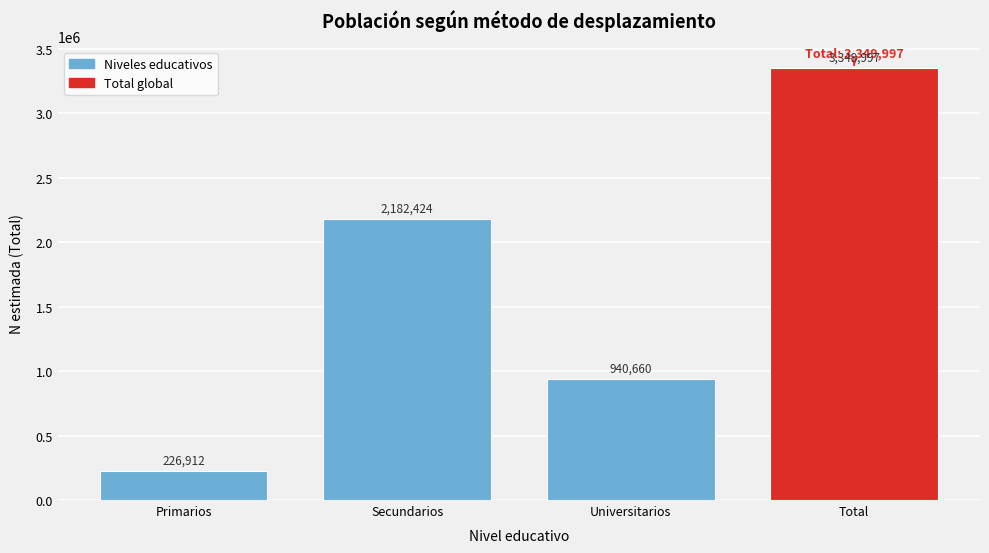

Reading right to left, what are all the values shown in this chart?

Total=3349997	Universitarios=940660	Secundarios=2182424	Primarios=226912